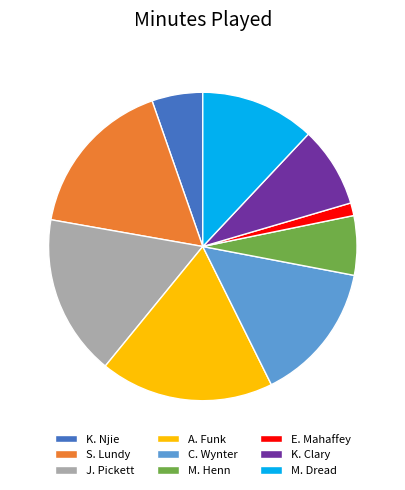

How many slices are in this pie chart?

9